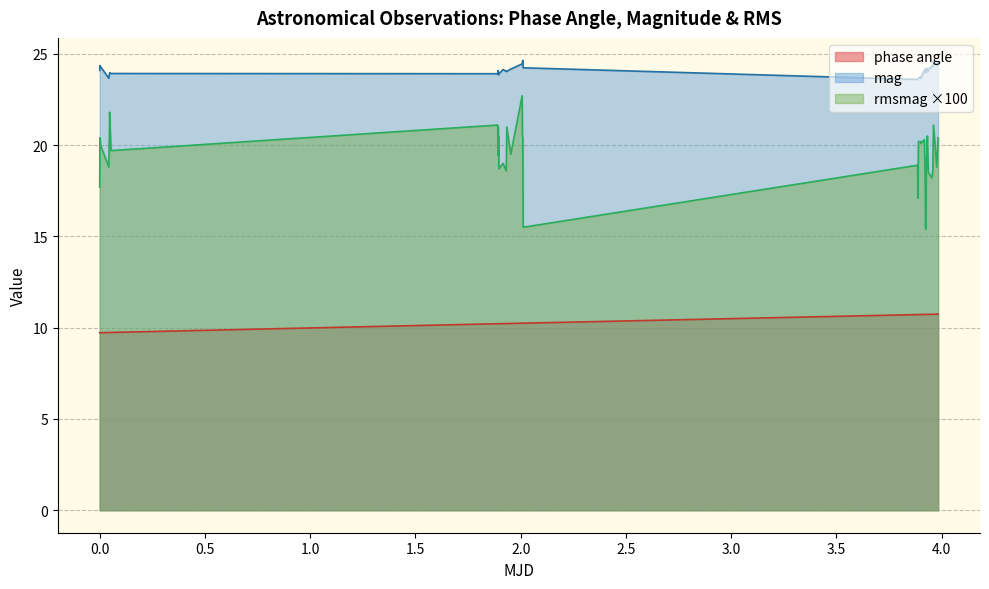

What is the minimum value for phase angle?

9.7